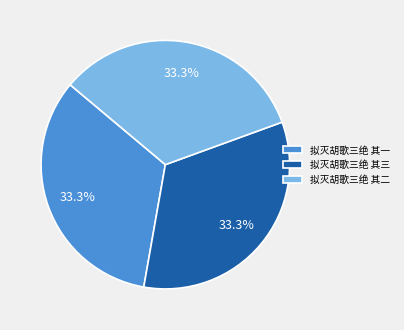

Is there a majority slice in this chart?

No